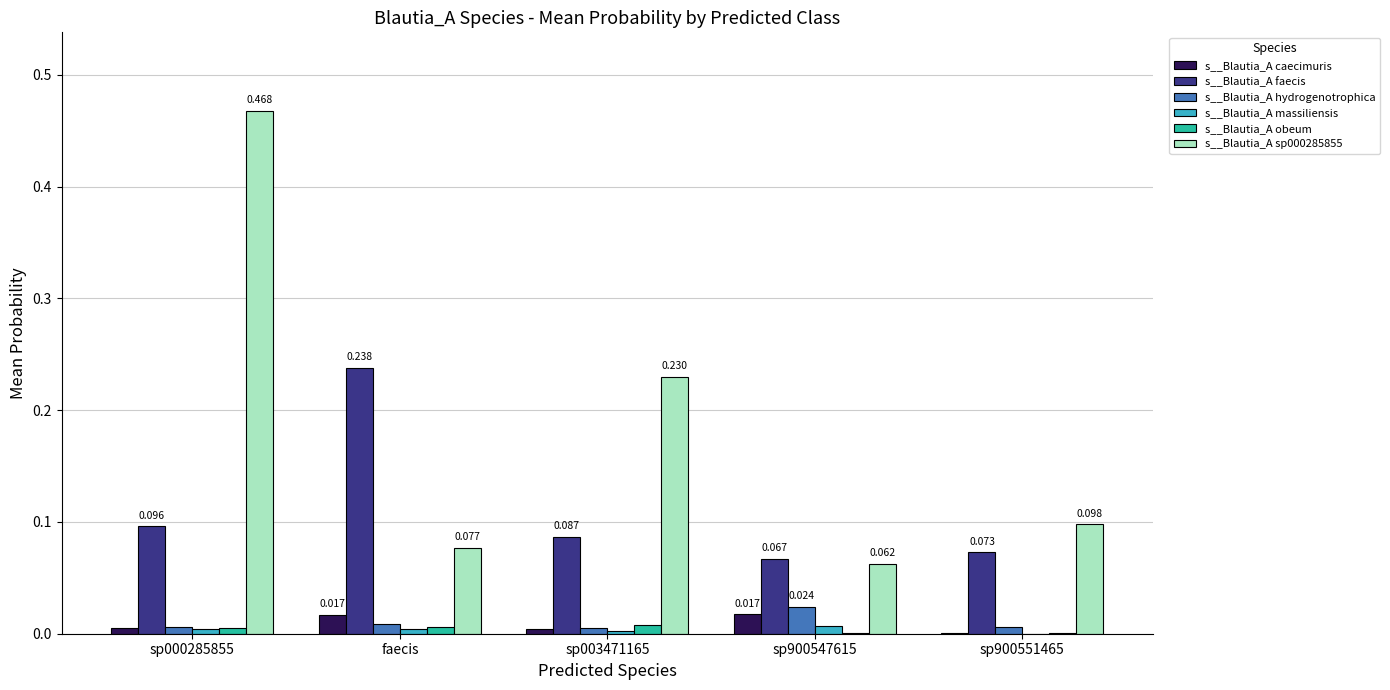

Is the value of s__Blautia_A massiliensis at sp900551465 greater than the value of s__Blautia_A faecis at sp900547615?

No